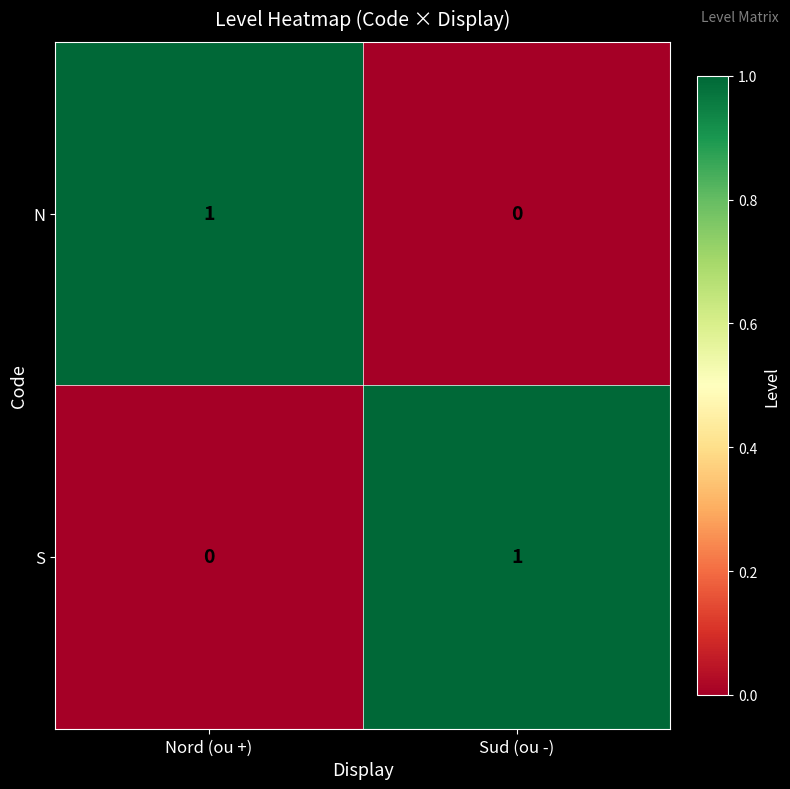

At Sud (ou -), list the series in order from largest to smallest.

S, N